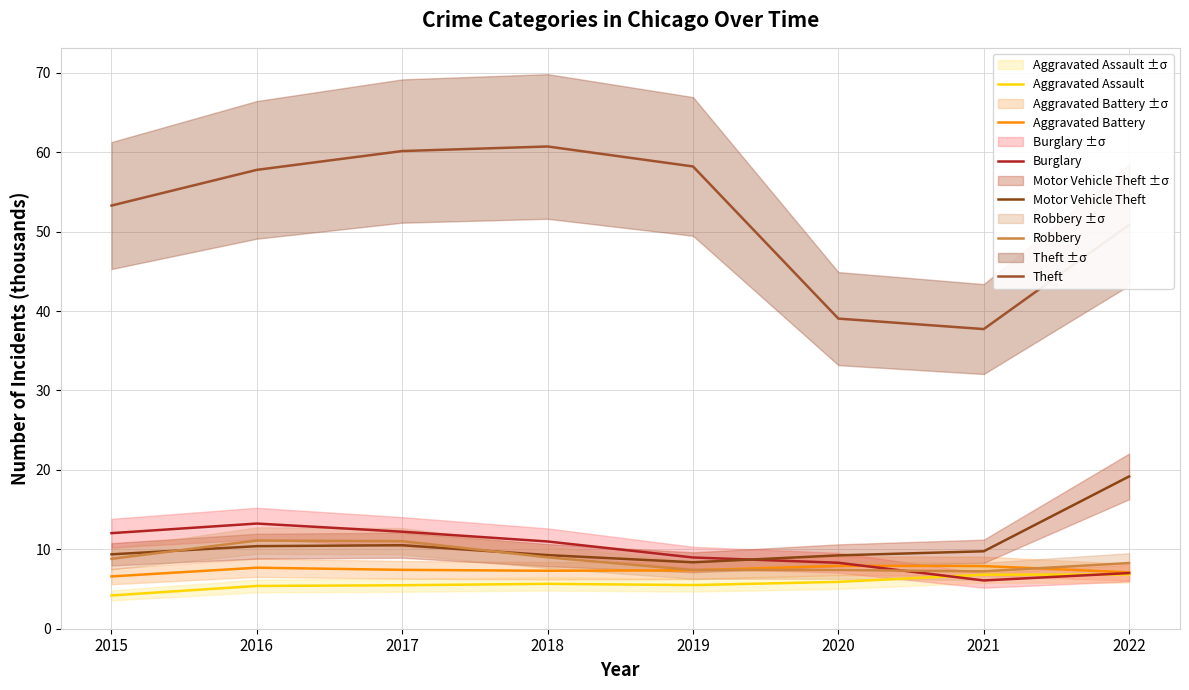

How many data points in Aggravated Assault are less than 5?

1